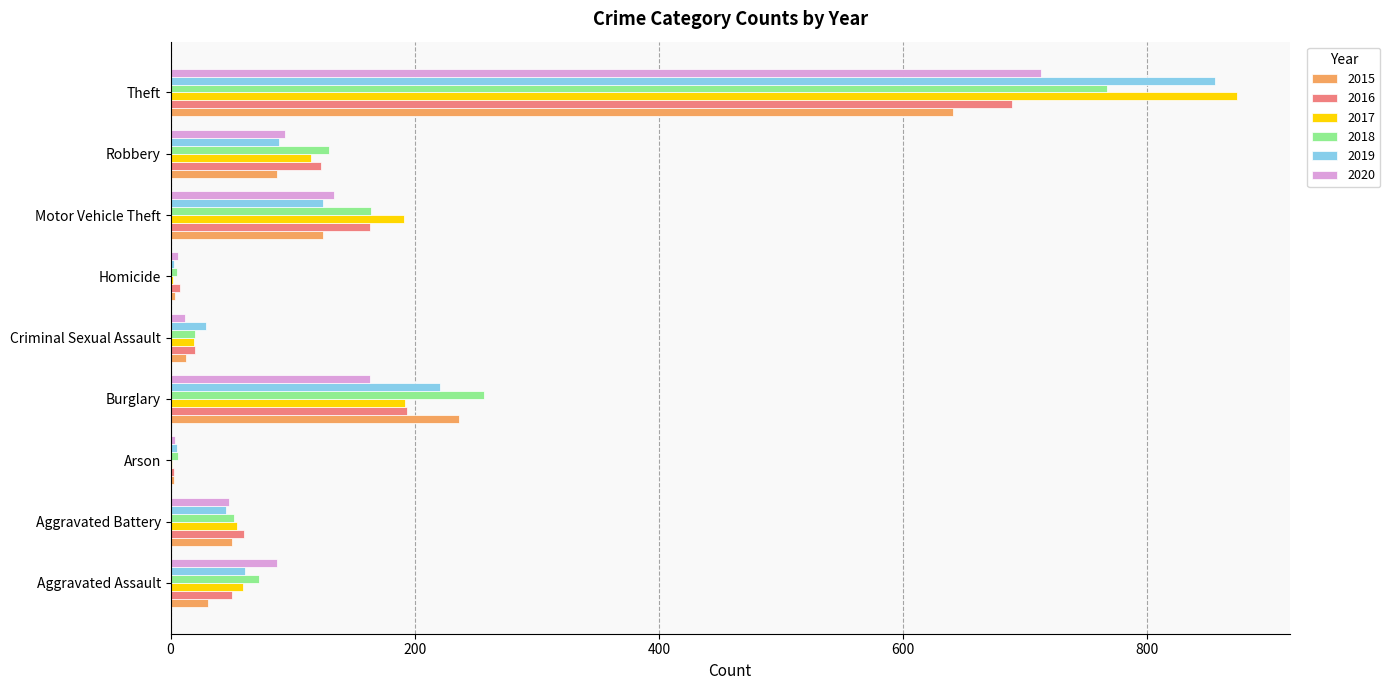

What are all the series names shown in the legend?

2015, 2016, 2017, 2018, 2019, 2020